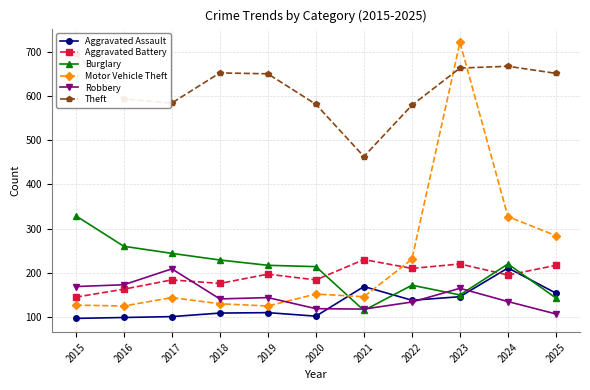

True or false: Aggravated Battery has a value of 301 at 2022.

False